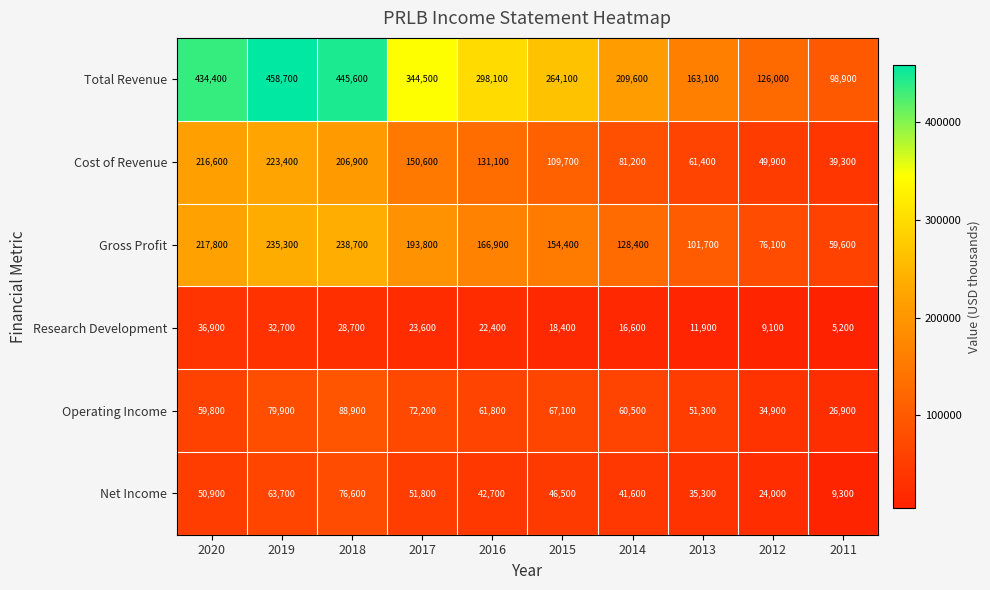

Count the number of categories in the chart.

10